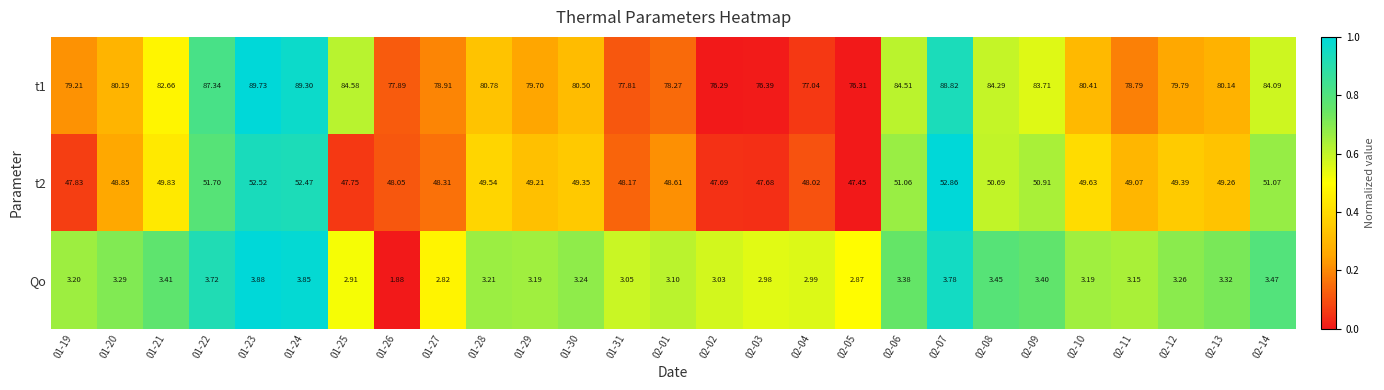

Which label corresponds to the largest value in the chart?

01-23